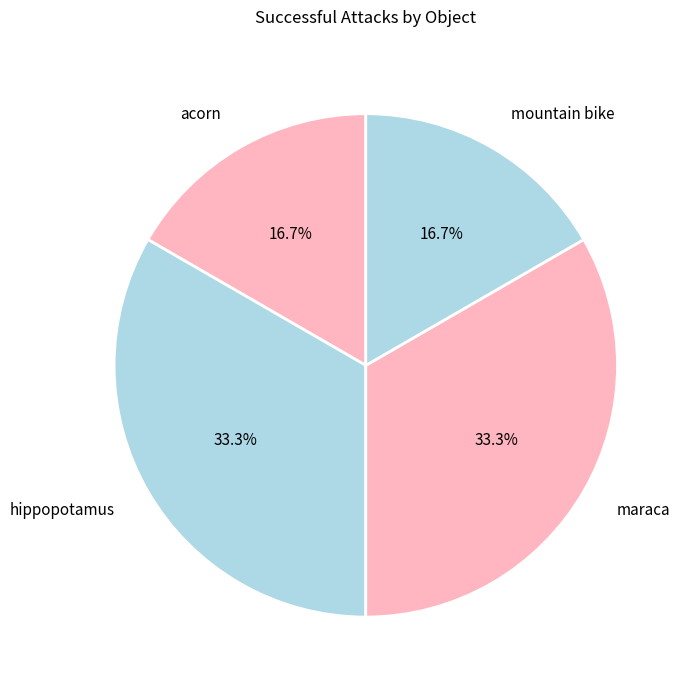

To the nearest percent, what is the difference between the hippopotamus and acorn slice percentages?

17%